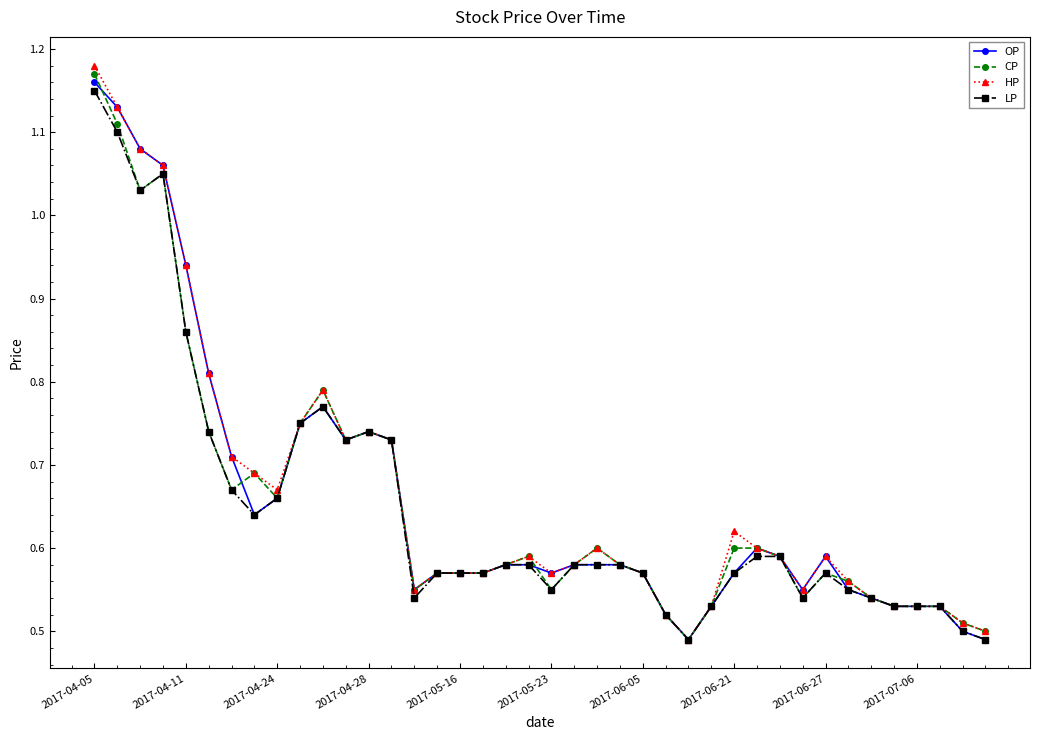

Which series has the widest spread of values?

HP